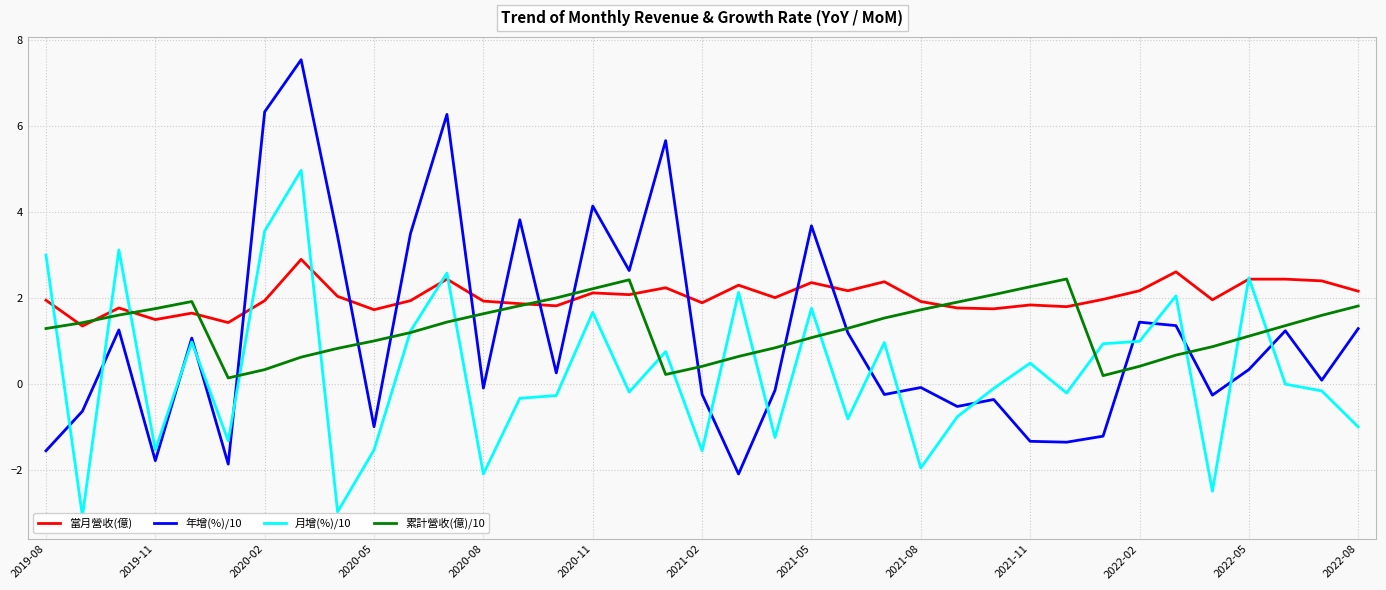

What is the highest value of the 年增(%)/10 series?

7.5